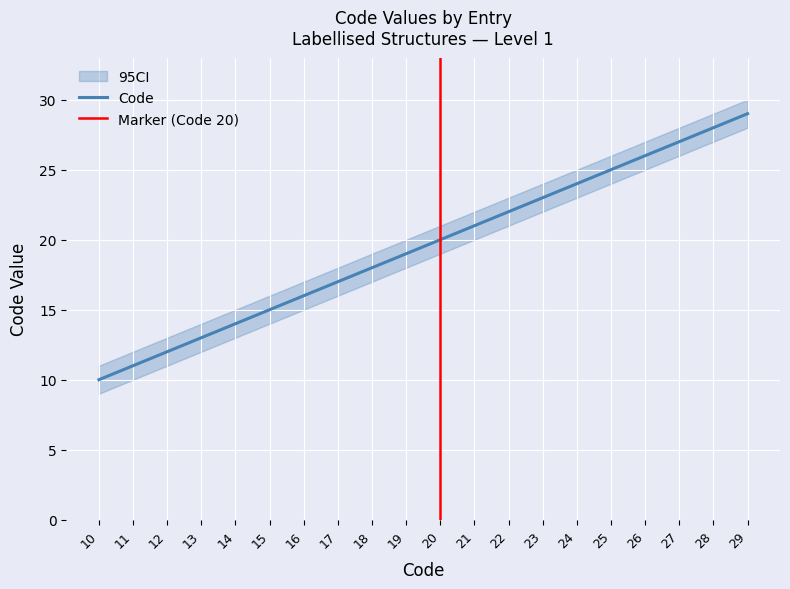

The value of CI_lower at 29 is 16. True or false?

False